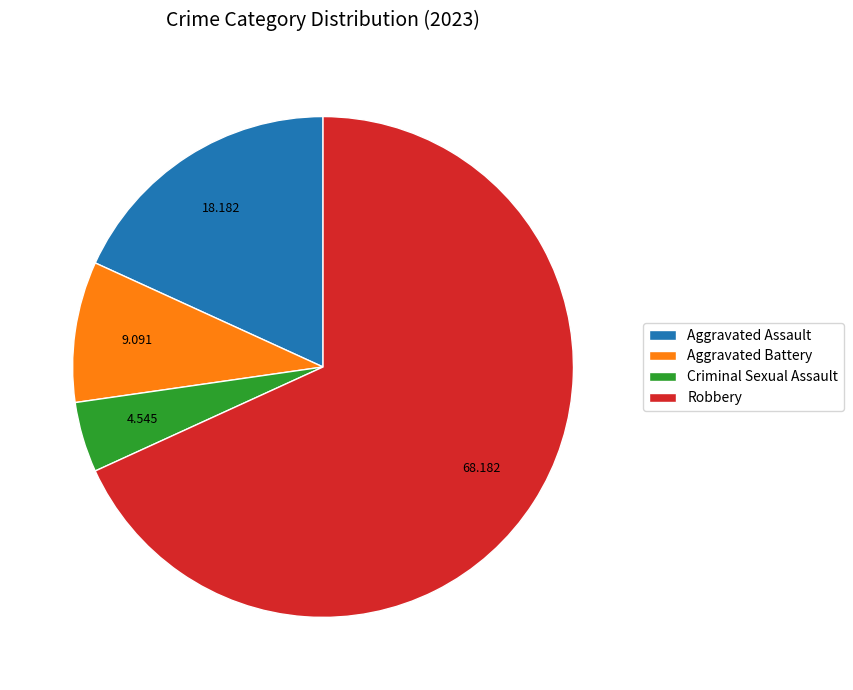

Do Aggravated Battery and Robbery together represent more than half of the pie?

Yes